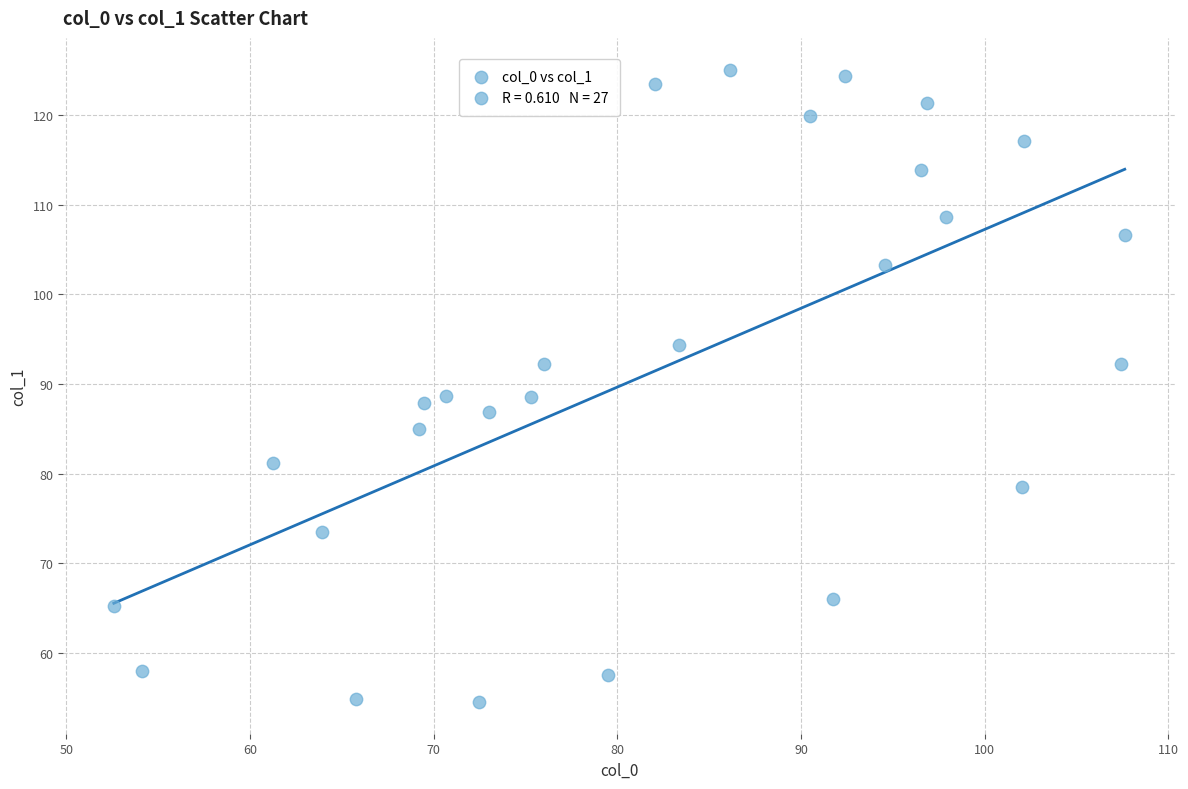

What is the range of X values (max minus min)?

55.0